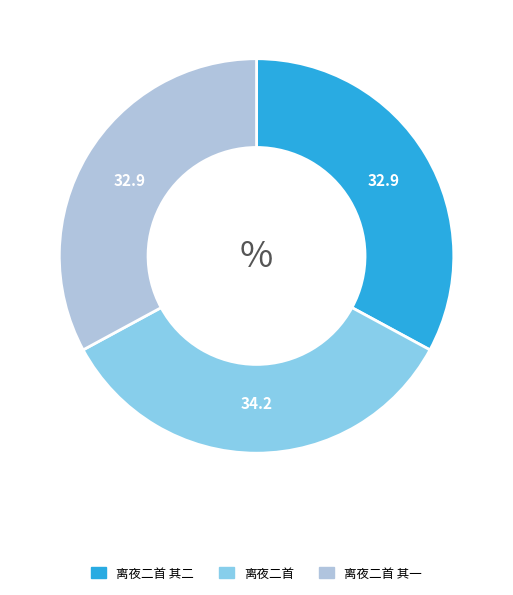

What is the ratio of the value at 离夜二首 其二 to the value at 离夜二首 其一?

1.0